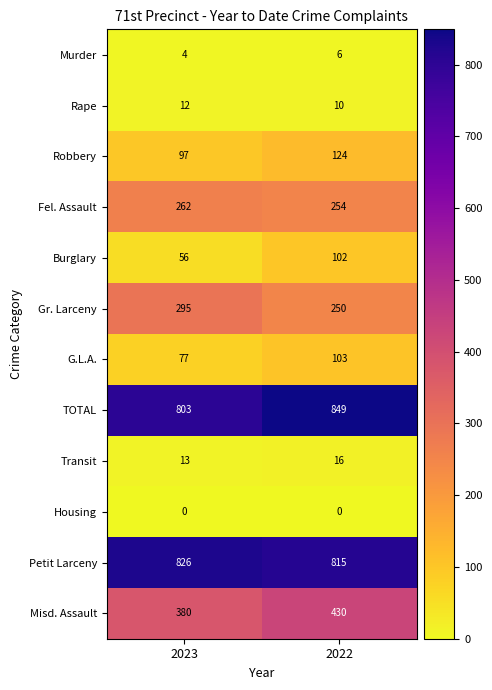

Which series has the largest range (max minus min)?

Misd. Assault